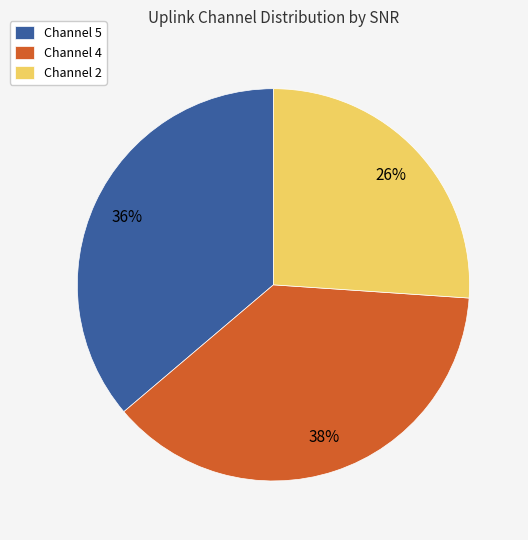

The Channel 4 slice represents 38% of the pie. True or false?

True